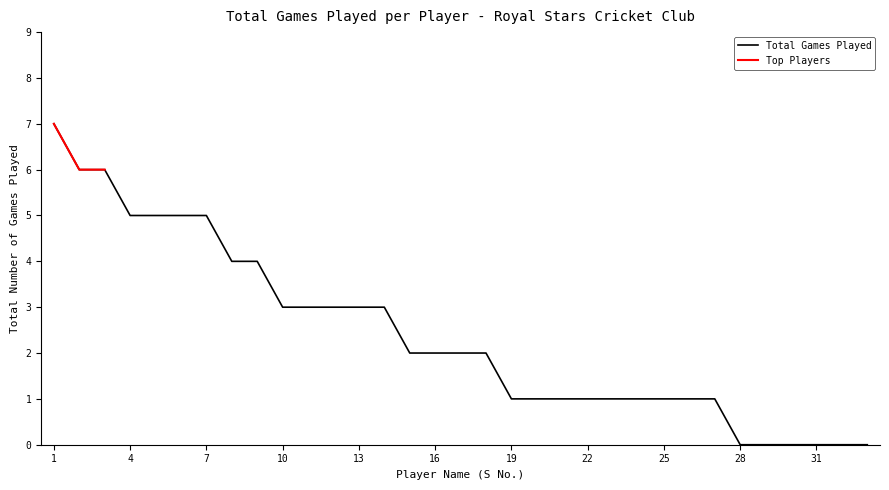

What is the difference between the second highest and second lowest values?

6